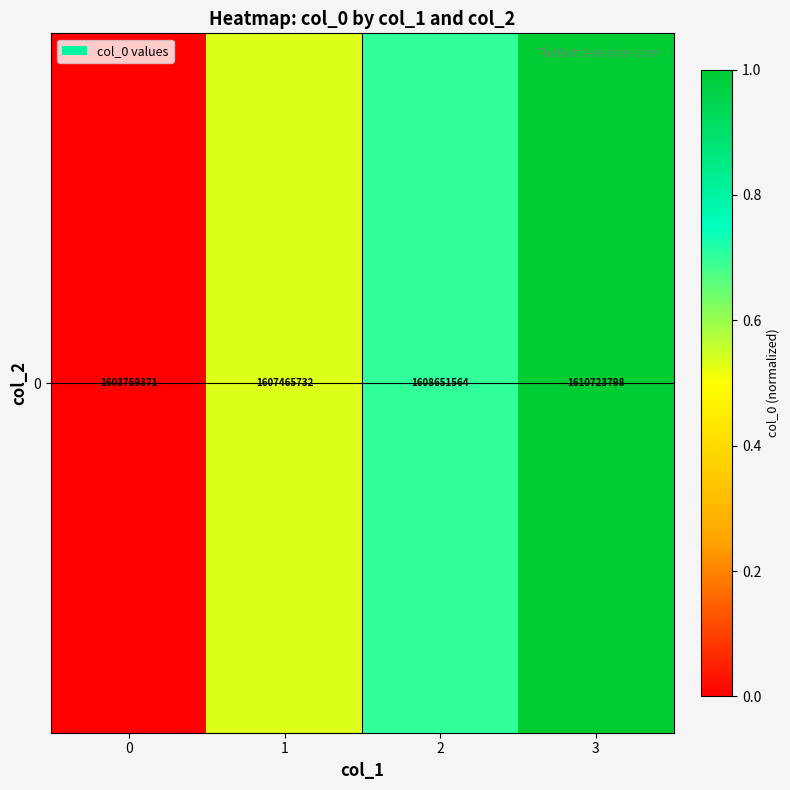

Count the number of data series in this chart.

1